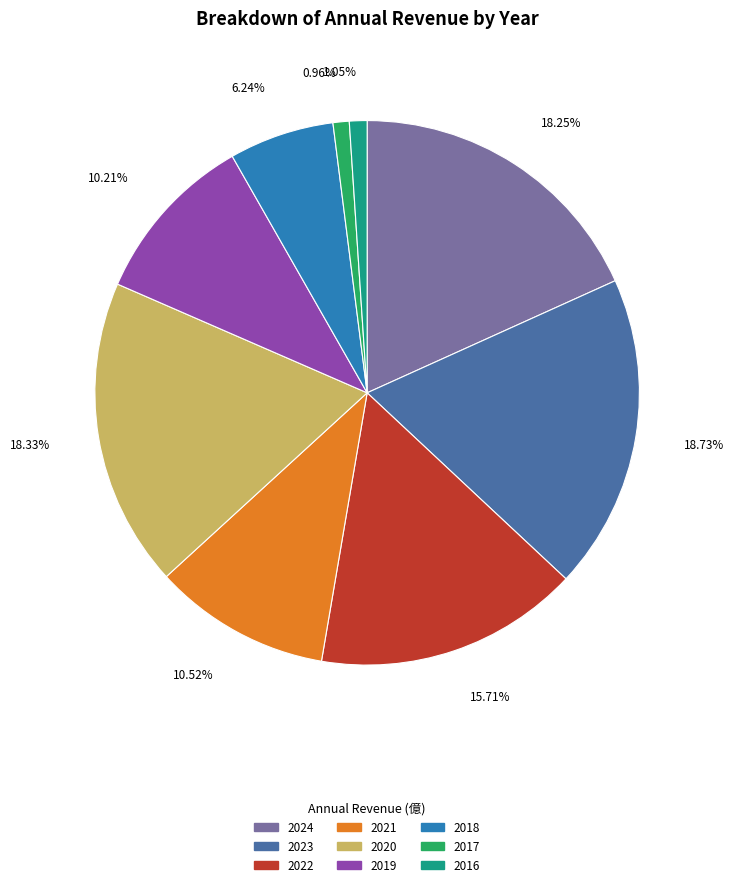

To the nearest percent, what is the difference between the 2021 and 2017 slice percentages?

10%